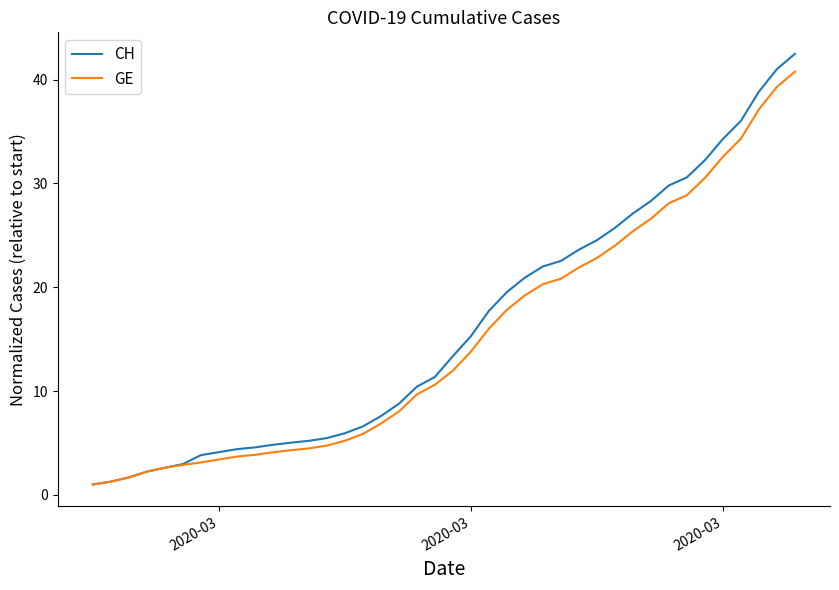

What are all the series names shown in the legend?

CH, GE